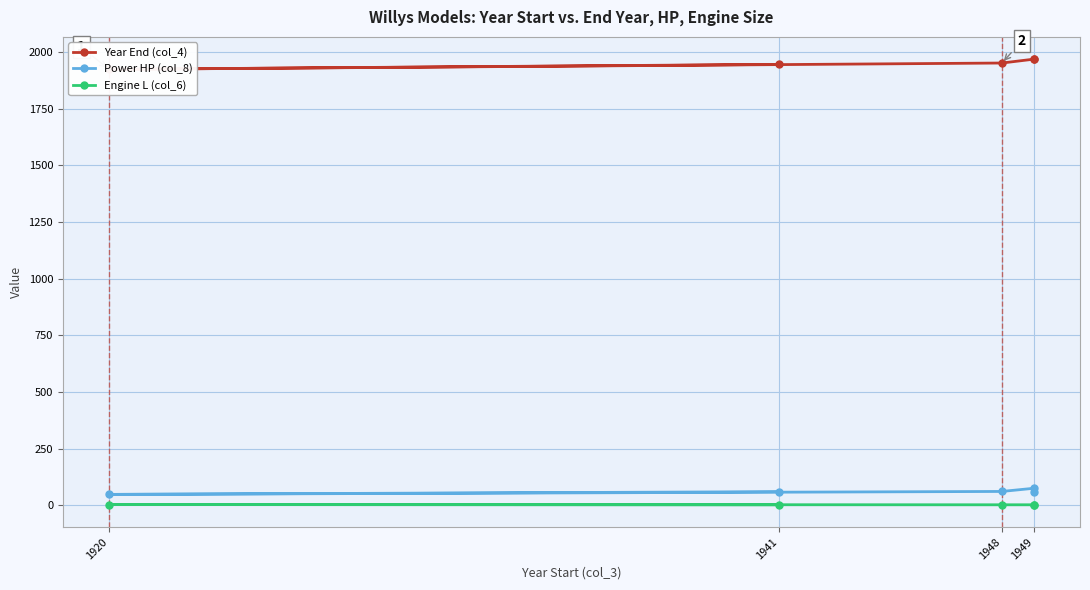

At which label does Power HP (col_8) first exceed 60?

1949